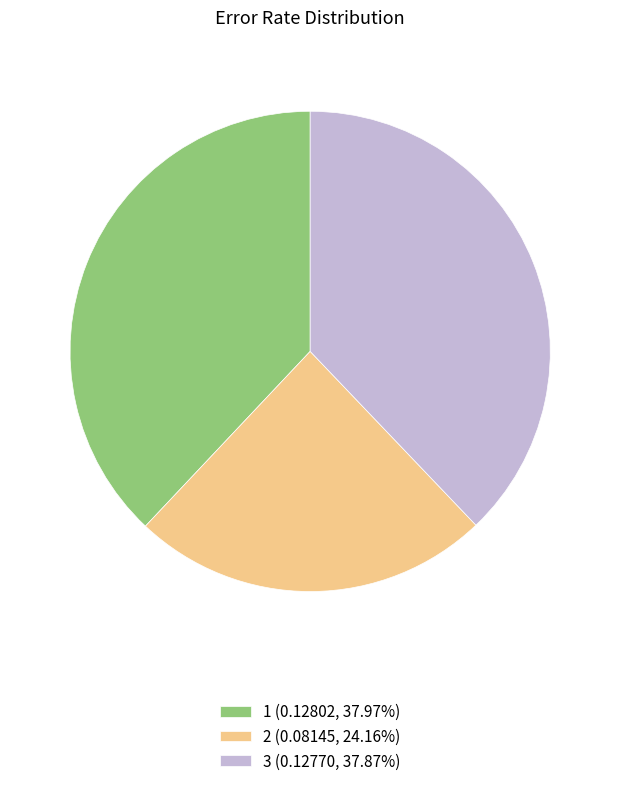

The 3 slice represents 38% of the pie. True or false?

True